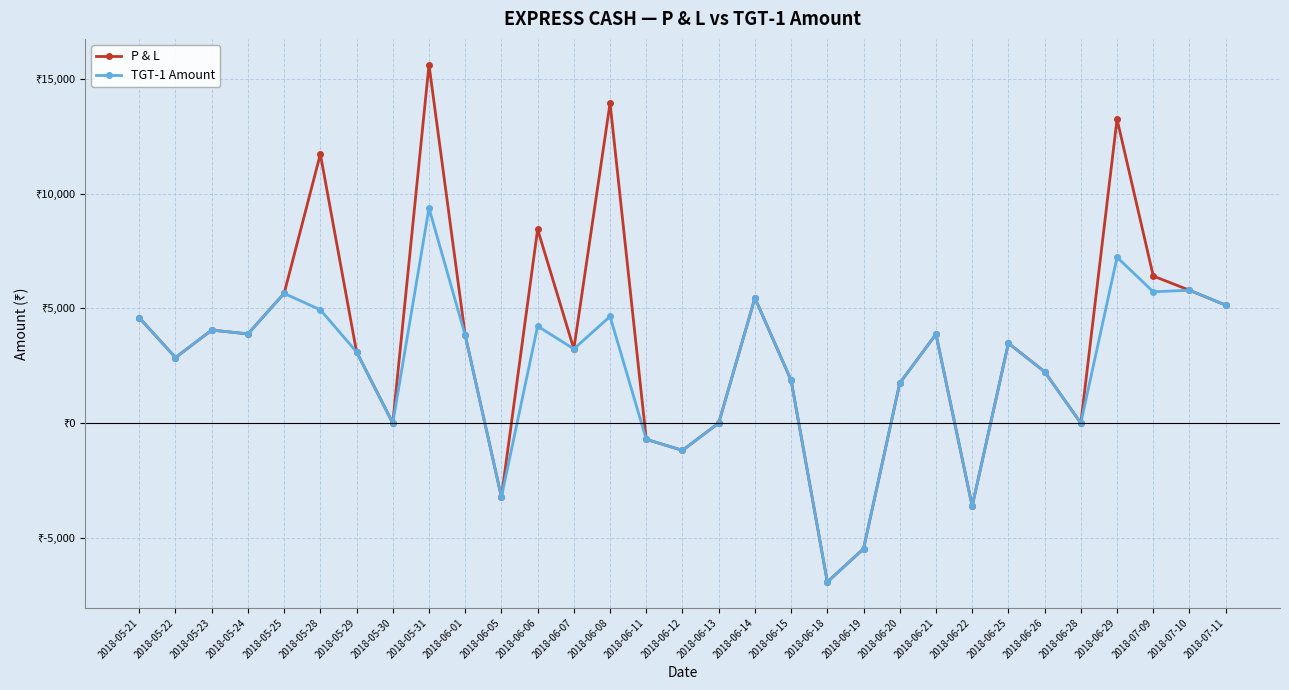

Is this an area chart (filled region under the line)?

No